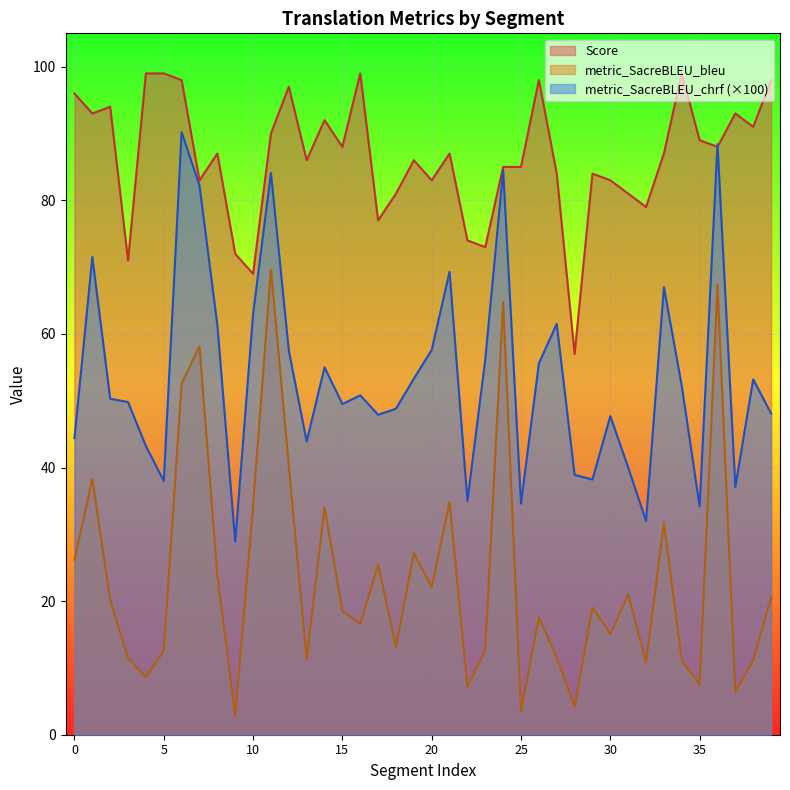

Where is the first local maximum for Score?

2